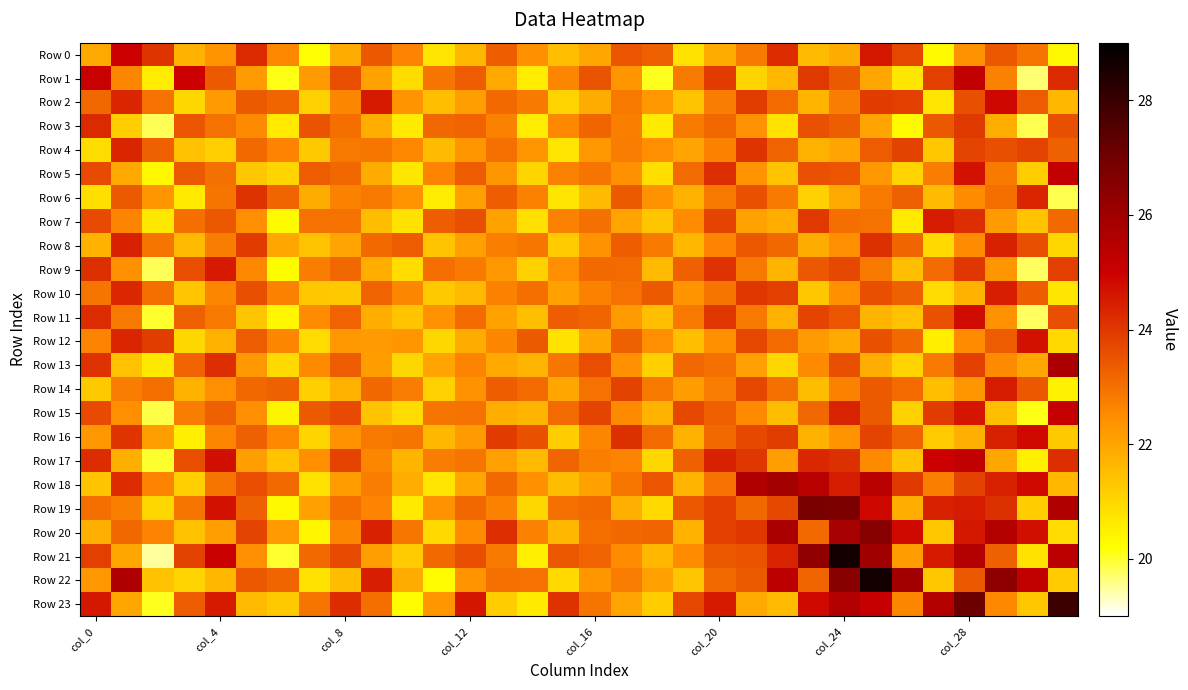

Which series has the largest total across all categories?

Row 21